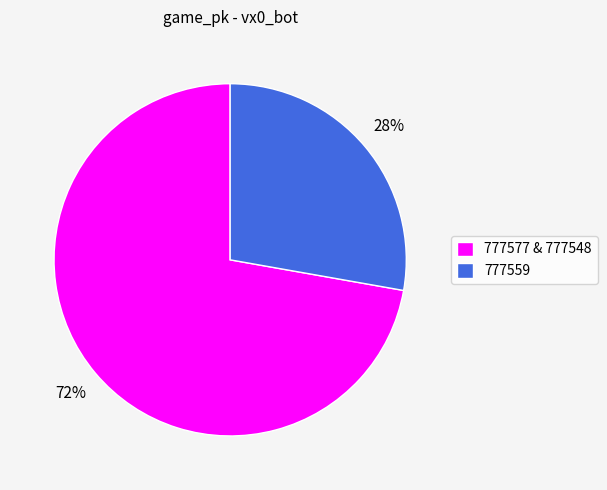

Which slice is the largest?

777577 & 777548